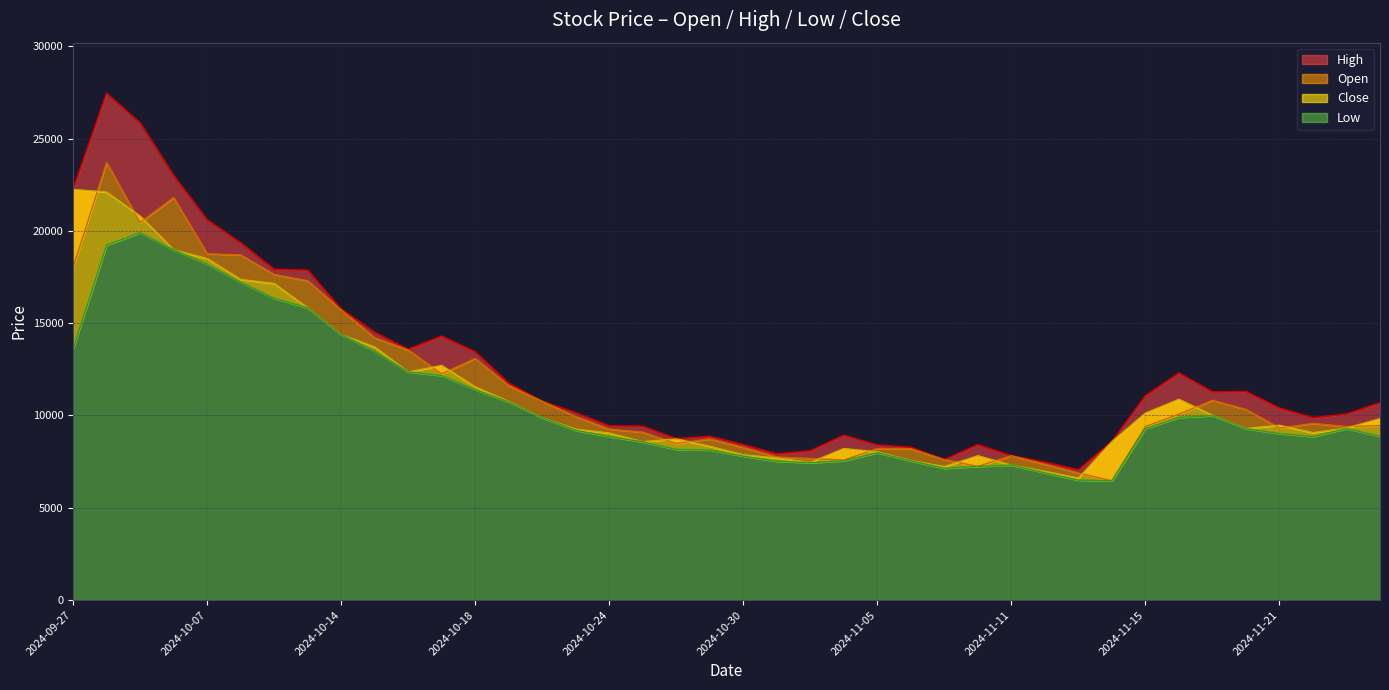

Reading right to left, transcribe all the data shown in this chart.

Open: 9450	9400	9570	9320	10330	10820	10070	9400	6460	6880	7360	7820	7240	7610	8200	8210	7580	7670	7750	8270	8730	8480	9100	9260	9940	10770	11620	13090	12250	13550	14210	15720	17300	17640	18700	18760	21800	20450	23700	18000
High: 10690	10080	9880	10400	11300	11280	12300	11070	8590	7060	7470	7820	8420	7610	8280	8400	8930	8090	7920	8420	8870	8740	9420	9440	10150	10770	11750	13450	14300	13590	14510	15770	17870	17920	19360	20600	23000	25850	27450	22250
Low: 8870	9290	8860	9020	9290	9990	9890	9290	6460	6500	6890	7310	7240	7140	7540	7980	7550	7440	7520	7800	8130	8160	8570	8860	9190	9880	10730	11400	12160	12360	13490	14390	15830	16350	17220	18200	18980	19900	19220	13600
Close: 9830	9320	9070	9470	9300	10010	10880	10130	8590	6610	6980	7310	7820	7230	7560	8030	8210	7460	7700	7870	8330	8730	8580	9050	9260	9880	10760	11550	12710	12360	13710	14390	15830	17150	17370	18500	18980	20800	22100	22250